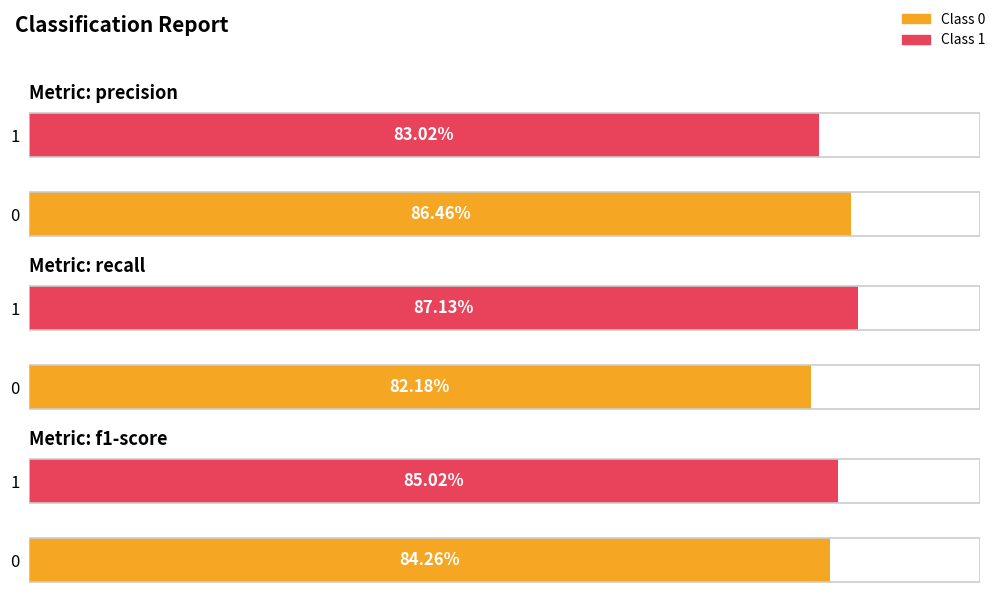

How many groups of bars are there?

2